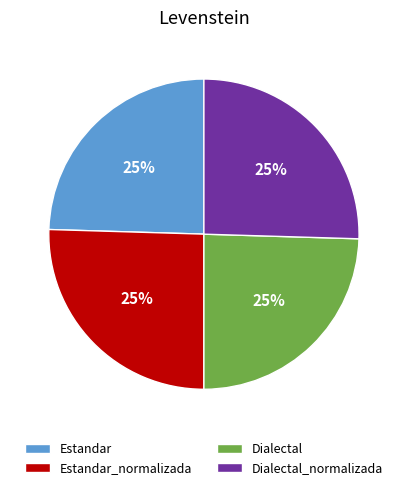

To the nearest percent, what percentage of the pie is Estandar_normalizada?

25%